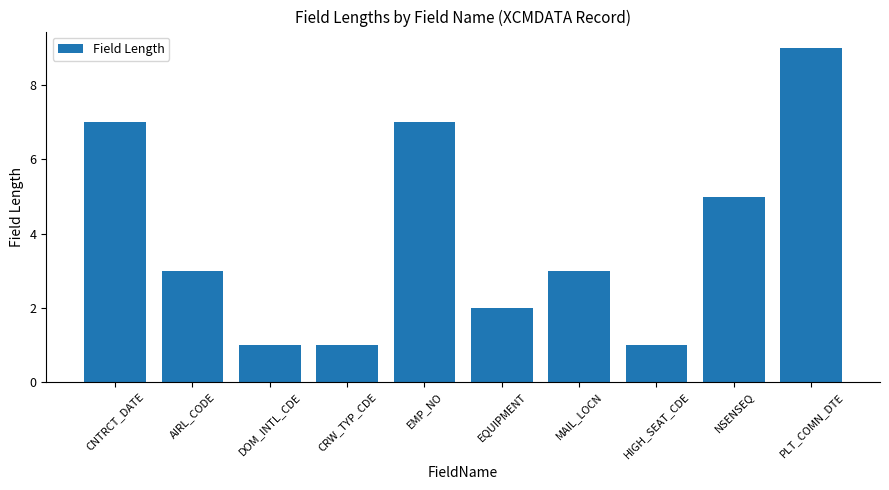

Reading left to right, transcribe all the data shown in this chart.

7	3	1	1	7	2	3	1	5	9